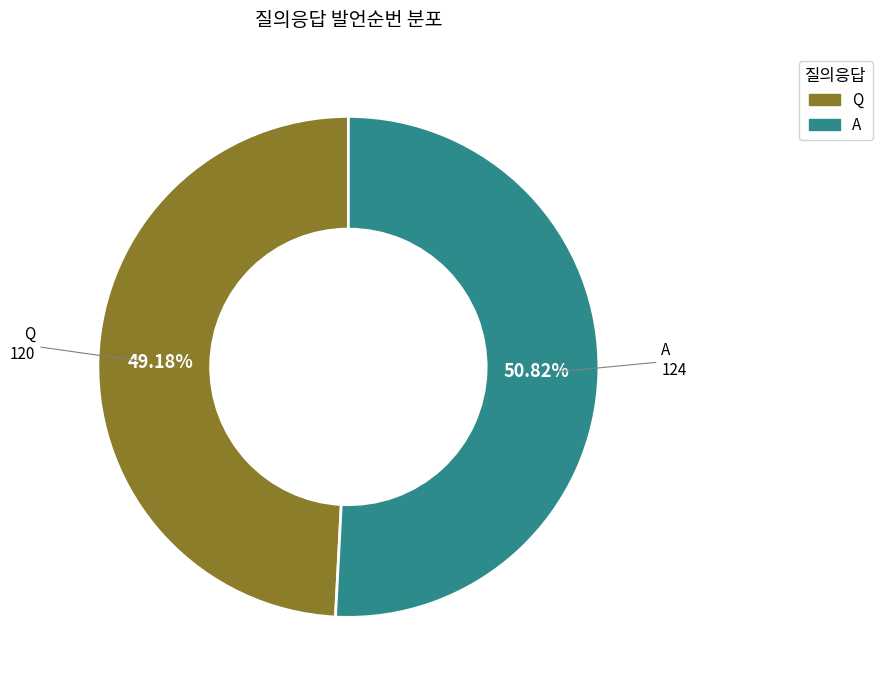

Rank the categories by value from lowest to highest.

Q, A